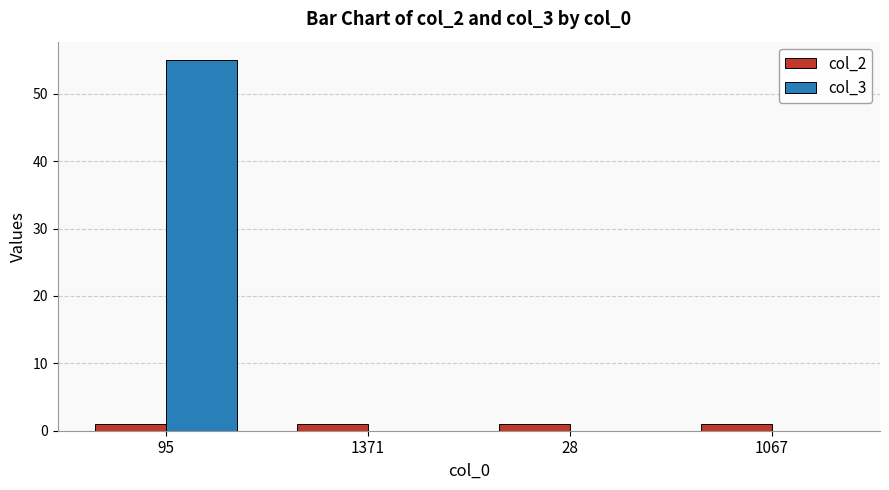

What is the sum of the col_2 values at 1067 and 95?

2